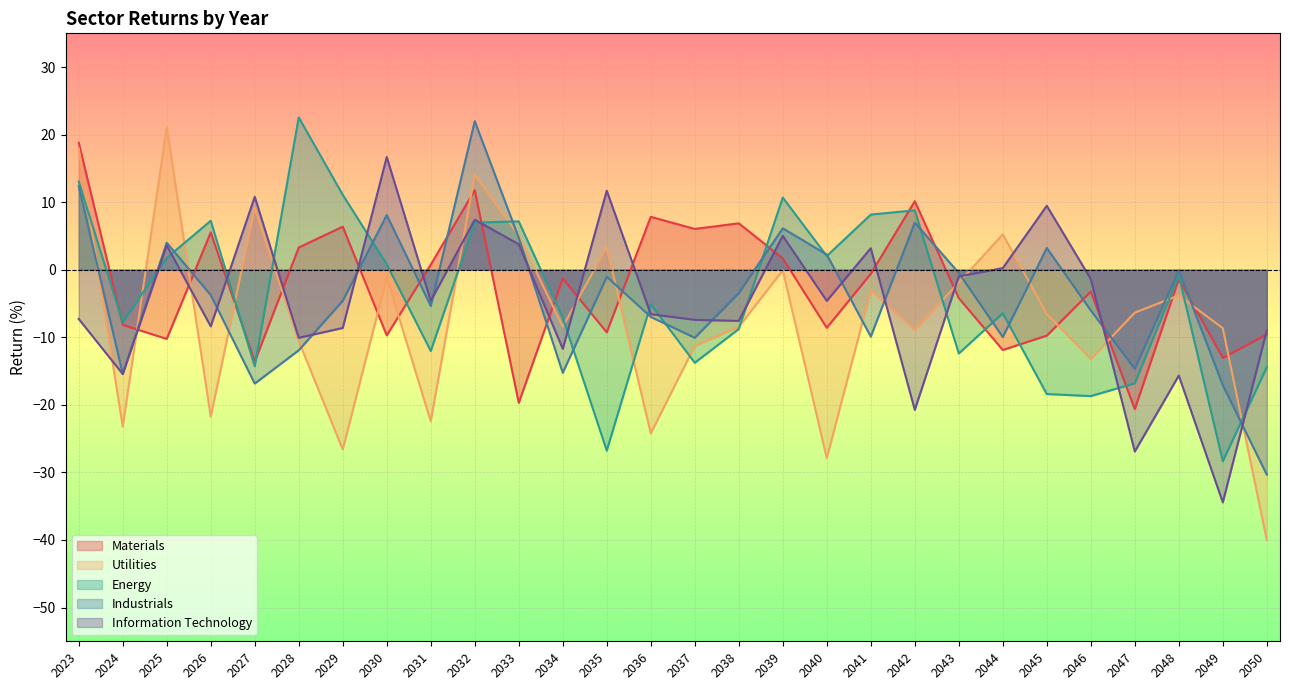

Which has a higher value, 2028 or 2036?

2036